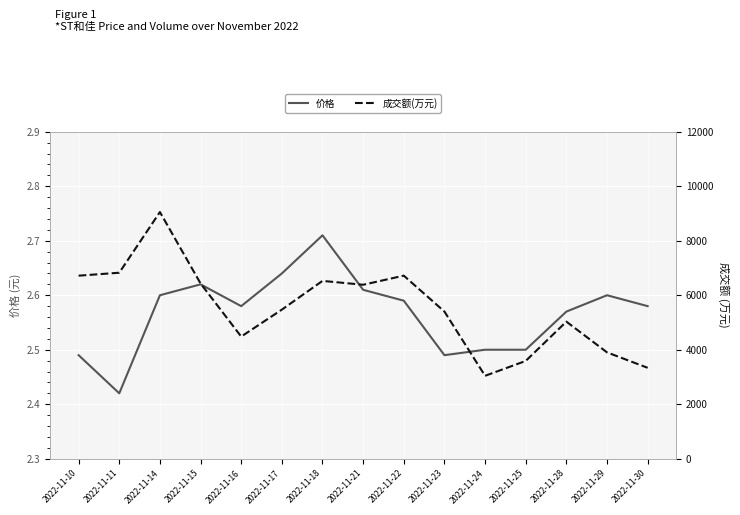

What is the highest value of the 价格 series?

2.7